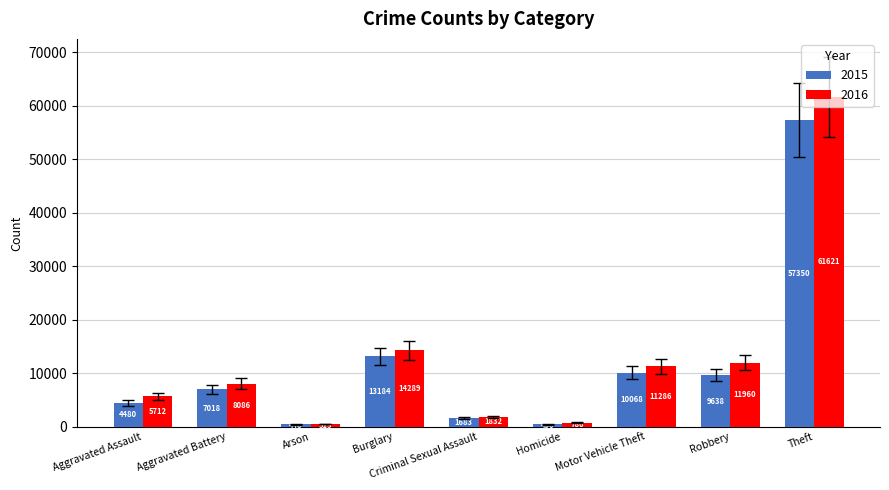

At Burglary, list the series in order from smallest to largest.

2015, 2016